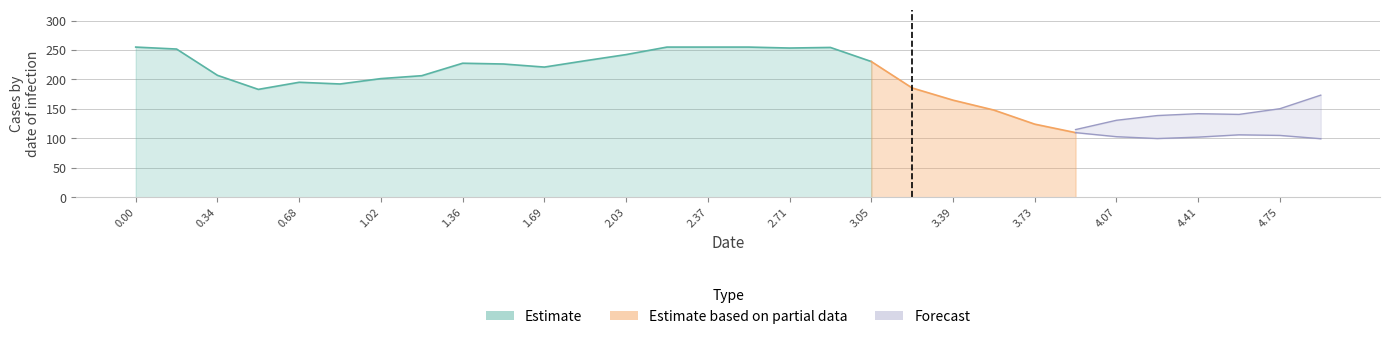

Does the chart display data point markers on the line(s)?

No